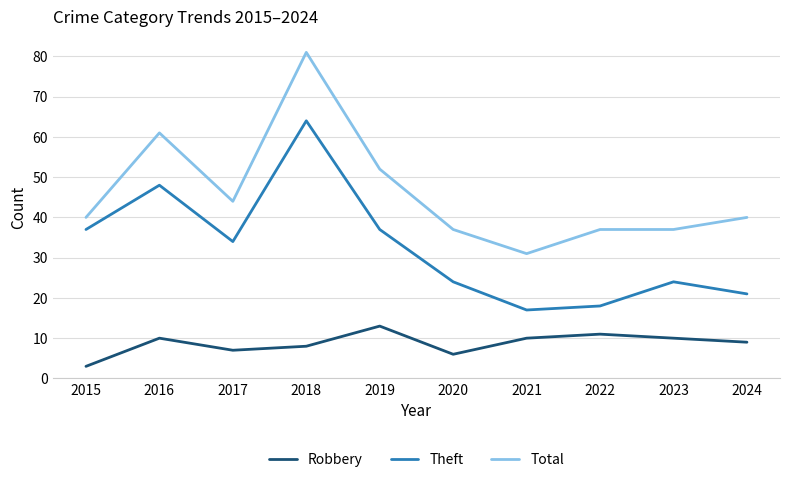

Between 2017 and 2019, which series saw the biggest shift?

Total